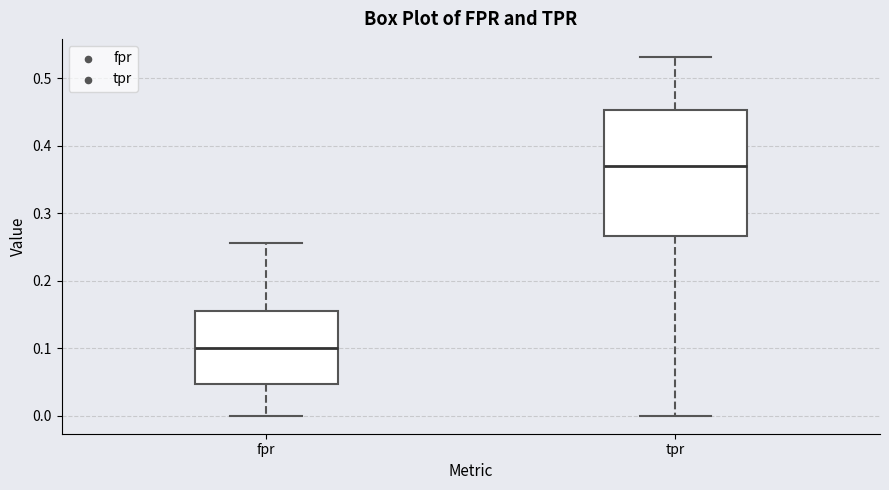

Reading left to right, transcribe this box plot: for each box, give where its median line is, the range the box spans, and where its two whiskers end, as read against the y-axis. The values are not printed on the chart, so give them approximately, as read against the axis.

fpr: median 0.10, box 0.05 to 0.16, whiskers 0.00 to 0.26
tpr: median 0.37, box 0.27 to 0.45, whiskers 0.00 to 0.53